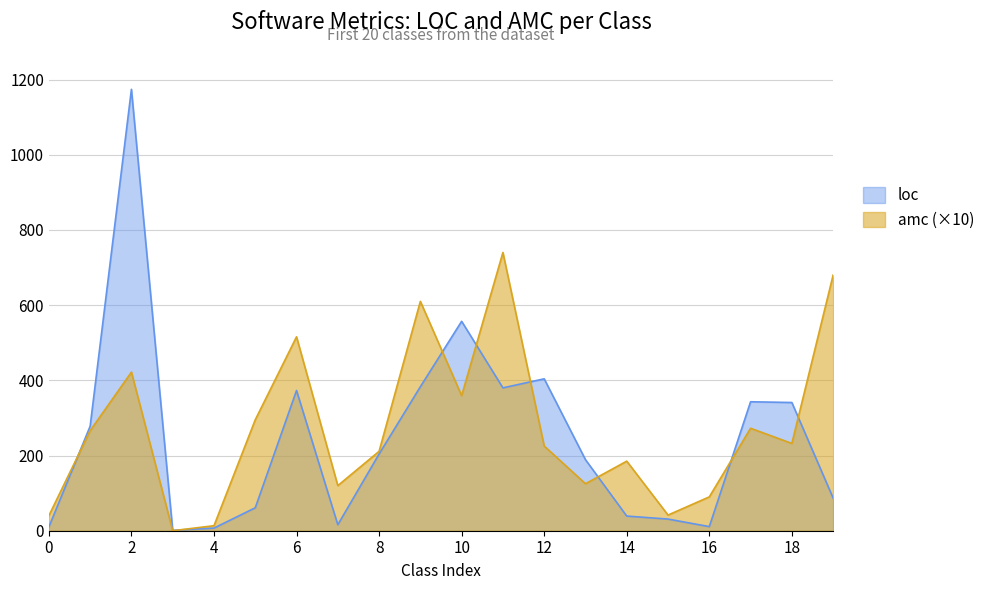

At which label is amc closest to 370?

10